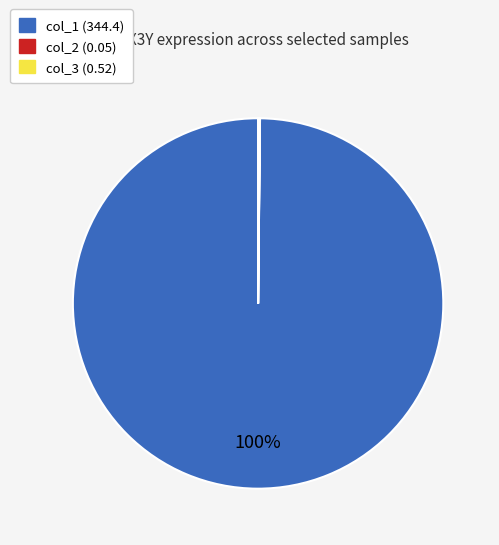

Is there a majority slice in this chart?

Yes